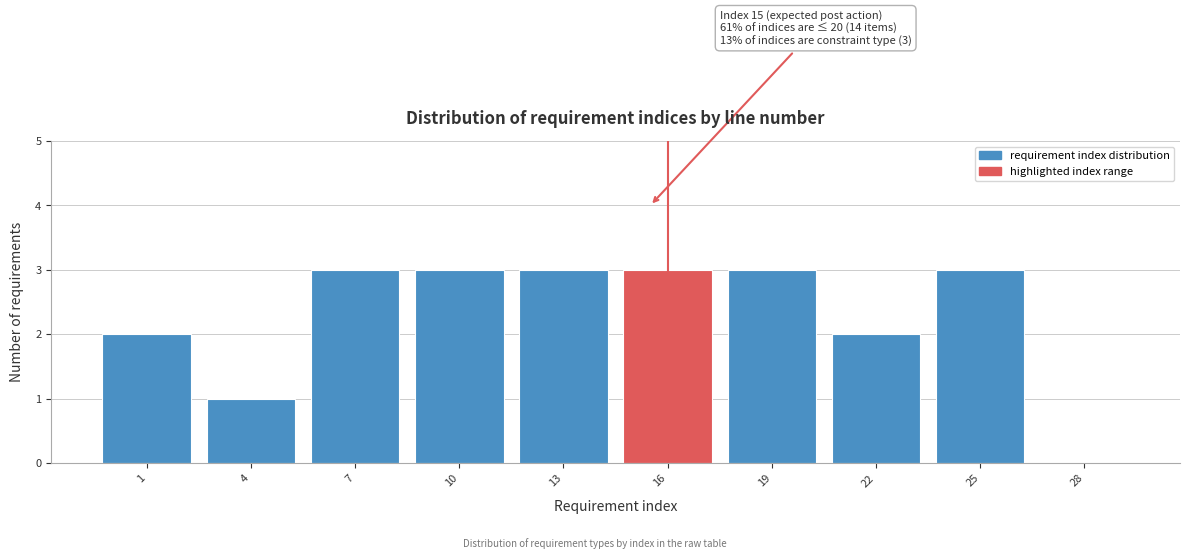

Reading left to right, transcribe all the data shown in this chart.

1=2	4=1	7=3	10=3	13=3	16=3	19=3	22=2	25=3	28=0